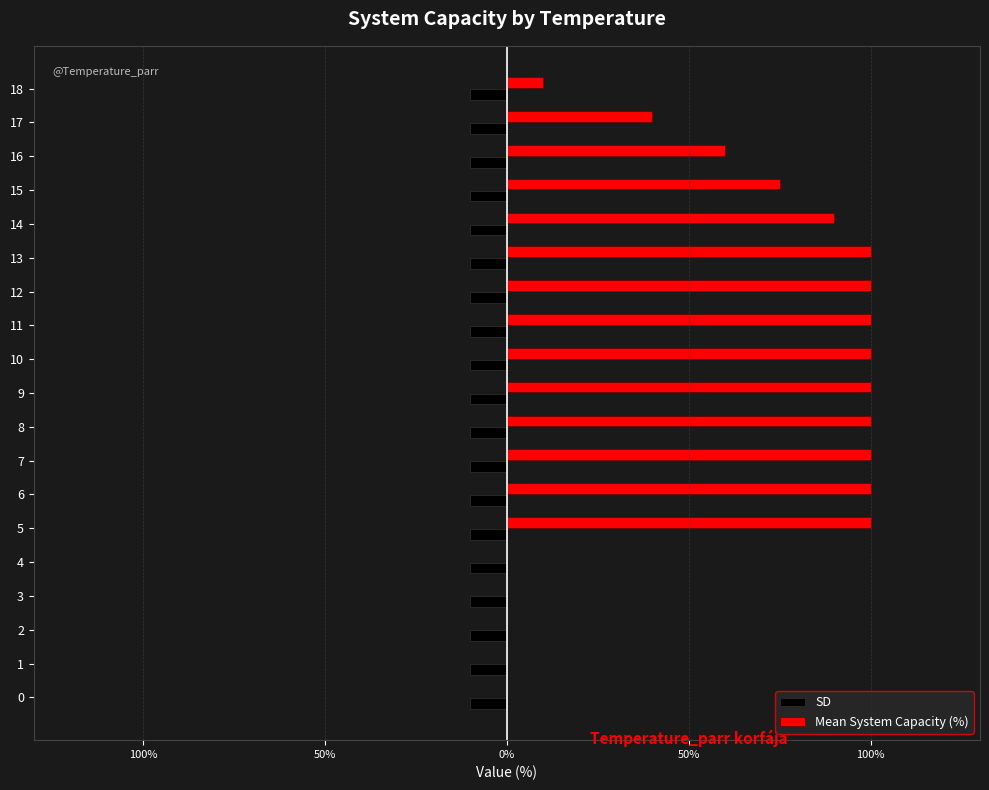

What are all the series names shown in the legend?

SD, Mean System Capacity (%)